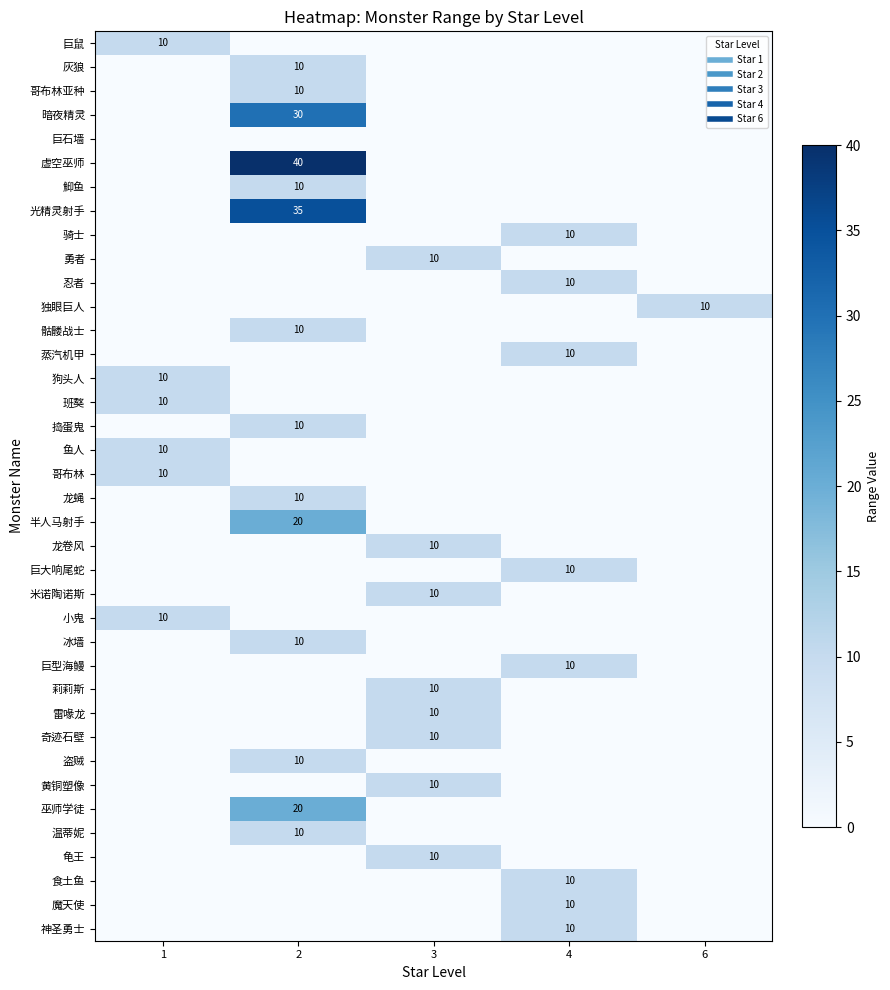

What is the difference between the maximum and minimum values in the row_30 series?

10